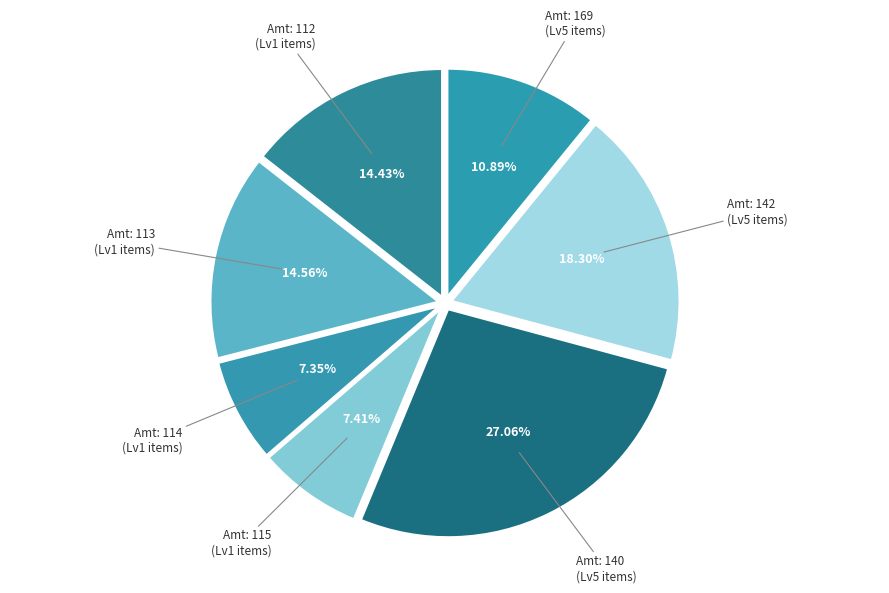

How many segments does this pie chart have?

7